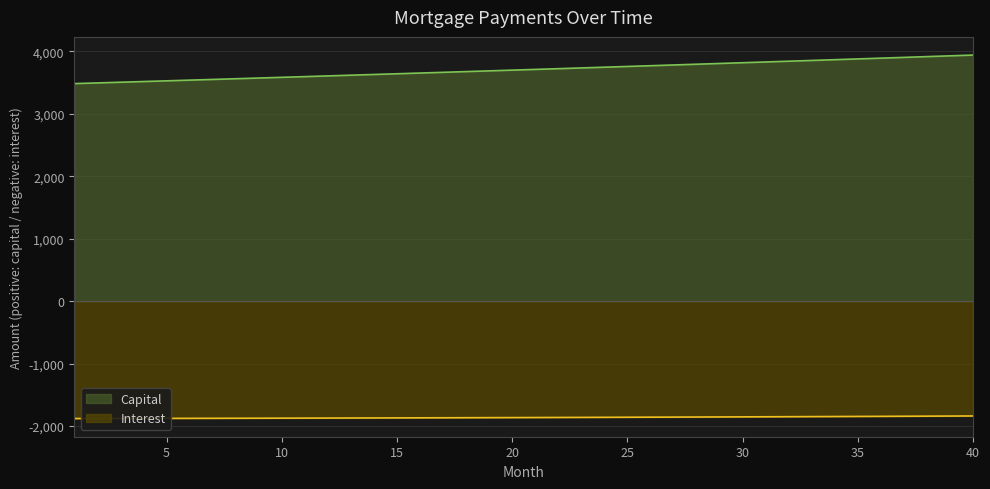

Reading left to right, what are all the values shown in this chart?

interest: -1880.9	-1880.3	-1879.7	-1879.1	-1878.4	-1877.7	-1877.0	-1876.3	-1875.5	-1874.8	-1873.9	-1873.1	-1872.3	-1871.4	-1870.5	-1869.6	-1868.6	-1867.6	-1866.6	-1865.6	-1864.6	-1863.5	-1862.4	-1861.3	-1860.1	-1858.9	-1857.7	-1856.5	-1855.2	-1854.0	-1852.7	-1851.3	-1850.0	-1848.6	-1847.1	-1845.7	-1844.2	-1842.7	-1841.2	-1839.6
capital: 3483.2	3494.2	3505.3	3516.4	3527.5	3538.7	3549.9	3561.2	3572.4	3583.8	3595.1	3606.5	3617.9	3629.4	3640.9	3652.4	3664.0	3675.6	3687.2	3698.9	3710.6	3722.3	3734.1	3745.9	3757.8	3769.7	3781.6	3793.6	3805.6	3817.7	3829.8	3841.9	3854.1	3866.3	3878.5	3890.8	3903.1	3915.5	3927.9	3940.3